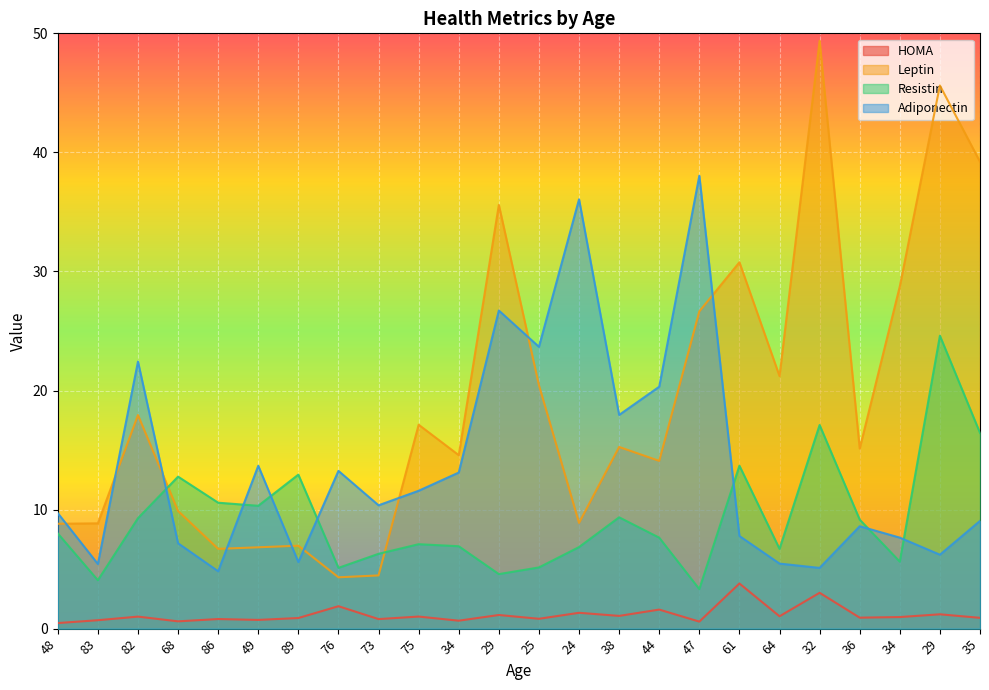

What value does the Adiponectin series have at 83?

5.4